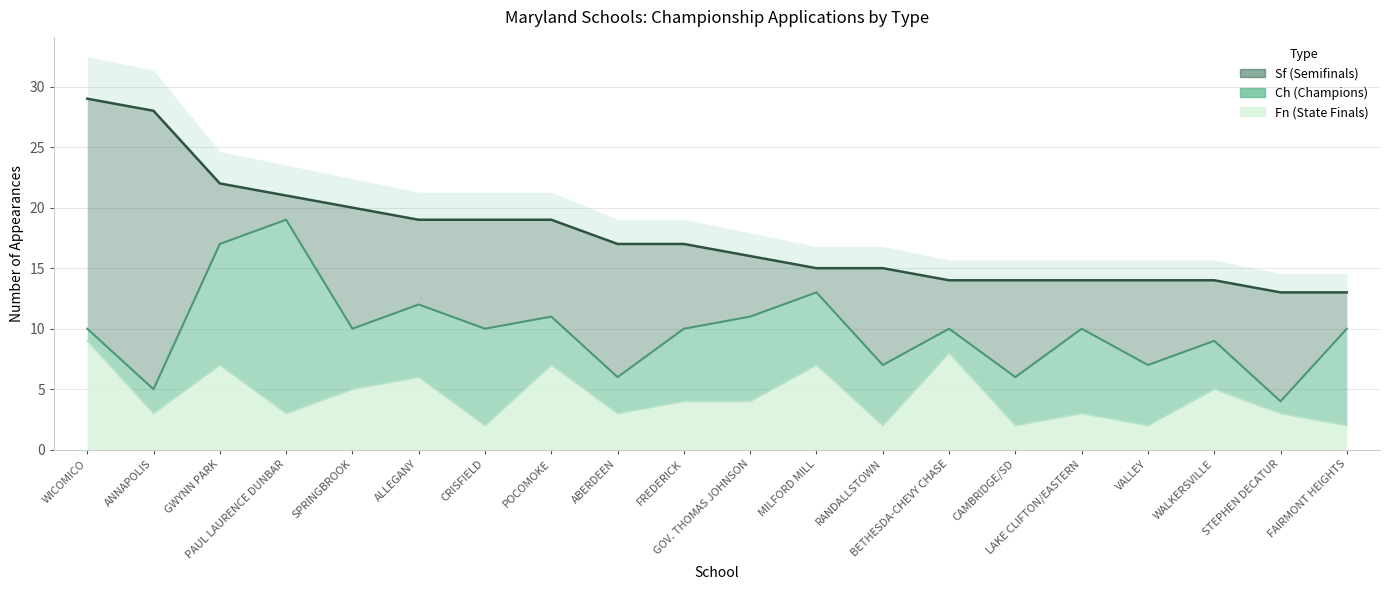

At how many categories does at least one series exceed 3?

20